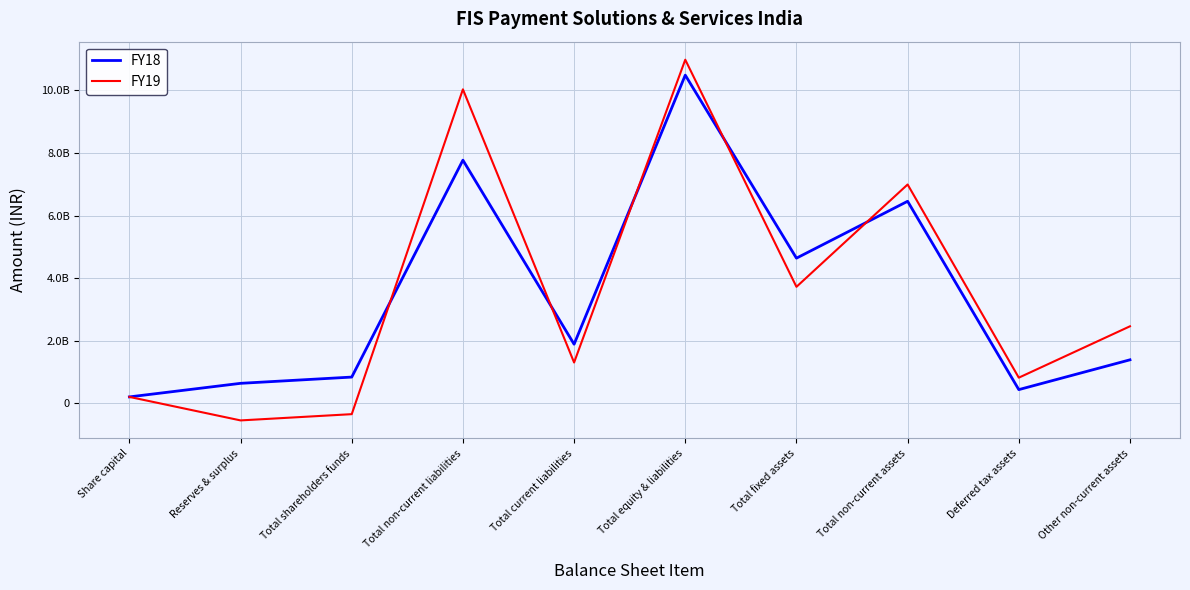

What is the greatest value displayed?

10984000000